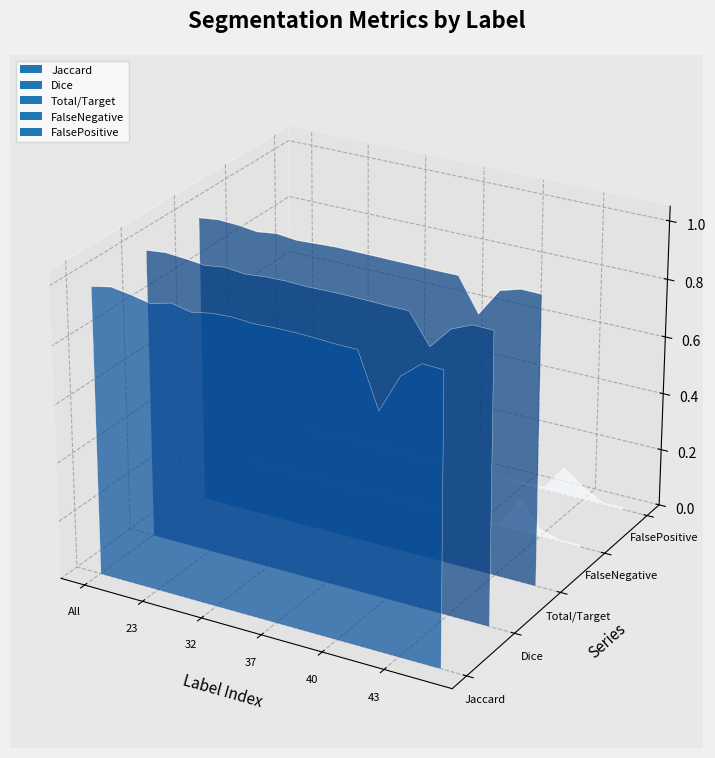

At which label is FalsePositive closest to 0?

All